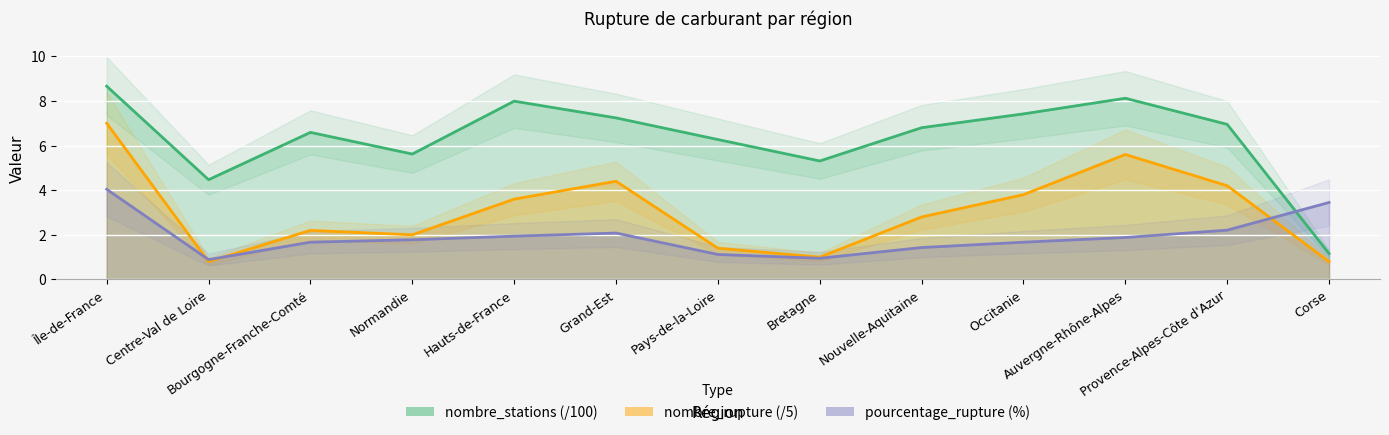

Between which two adjacent categories do nombre_stations and pourcentage_rupture first intersect?

Provence-Alpes-Côte d'Azur and Corse